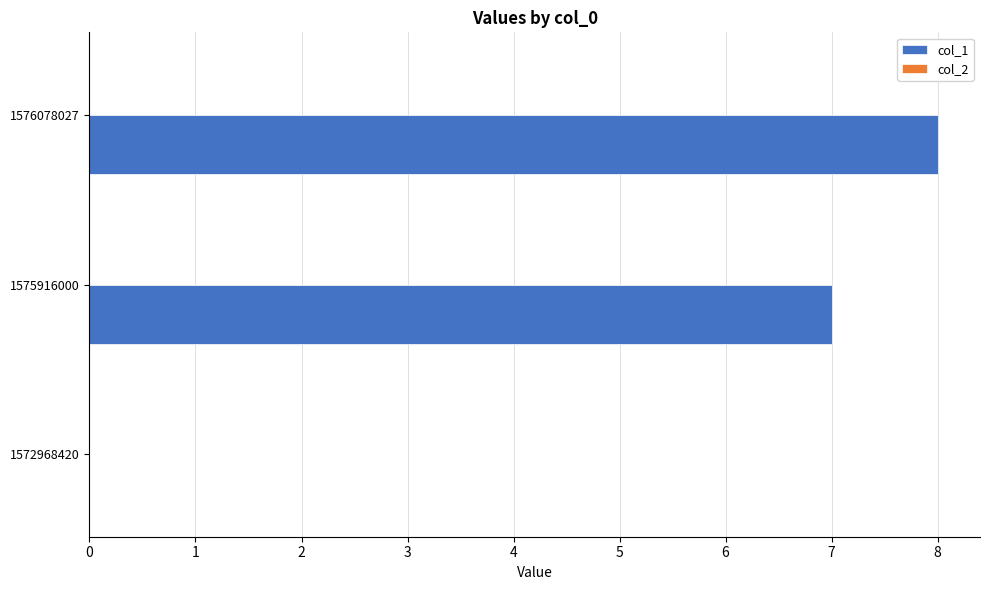

Are the bars horizontal?

Yes